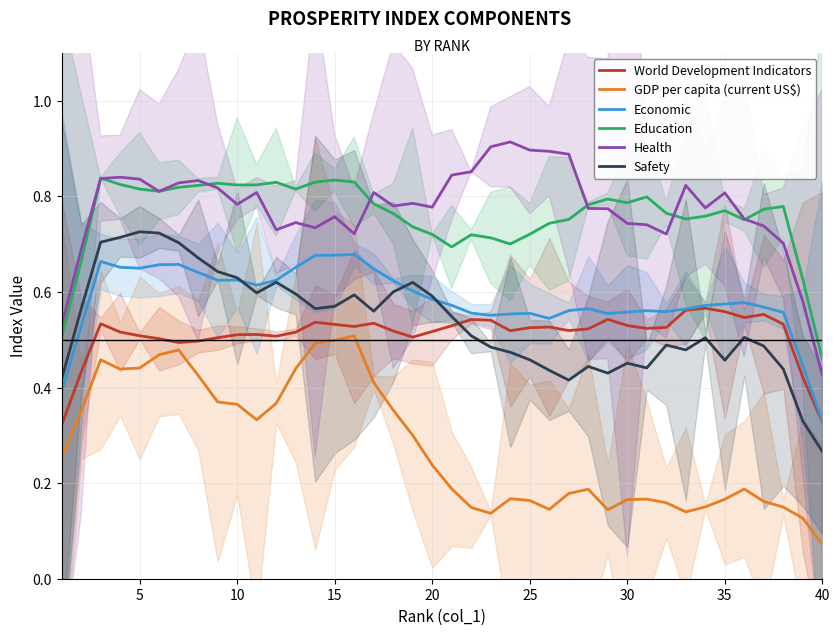

True or false: Safety and Health cross at least once.

False